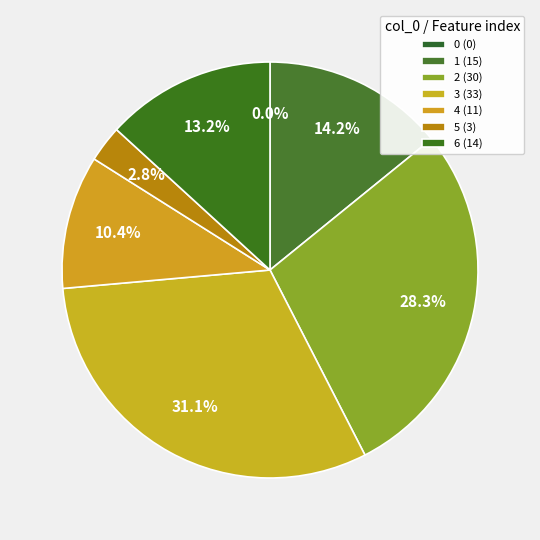

The 0 slice represents 0% of the pie. True or false?

True